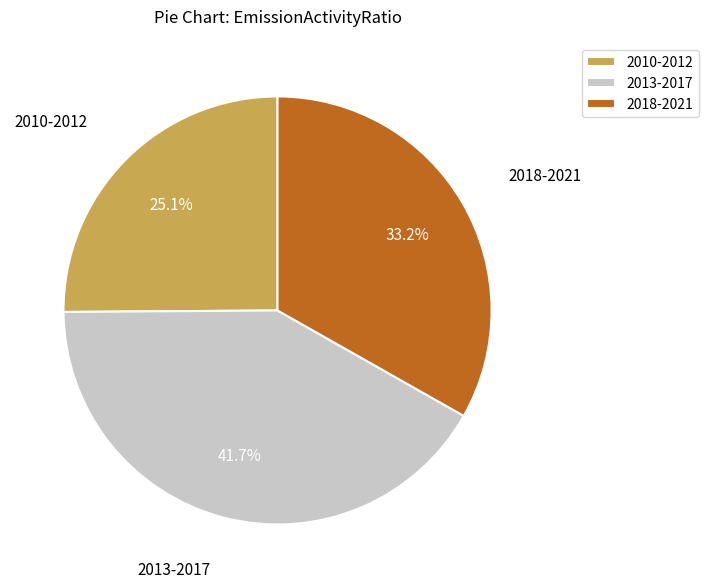

Approximately how many times larger is the value at 2010-2012 compared to 2013-2017?

0.6